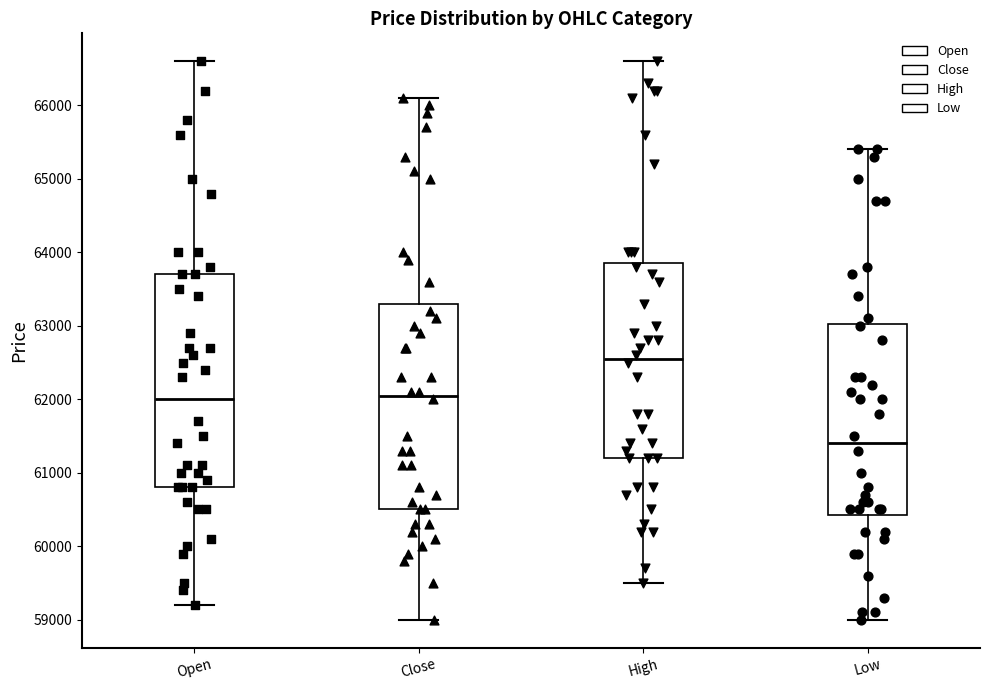

Where is the upper edge of the box for Low on the y-axis? The values are not printed on the chart, so give them approximately, as read against the axis.

63000